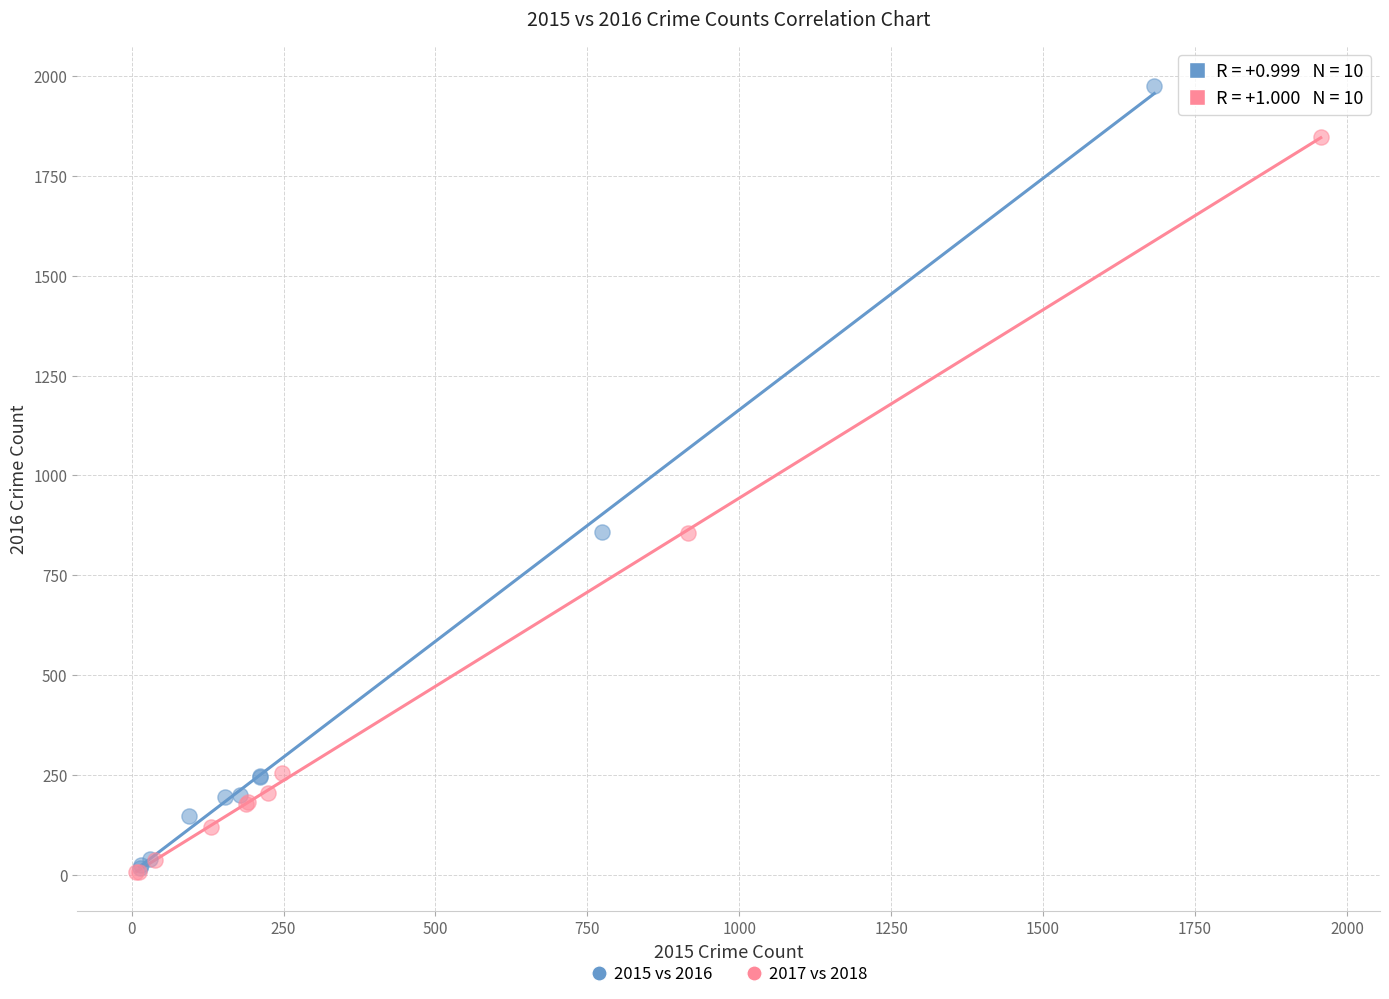

Which series has the largest Y range (max minus min)?

2015 vs 2016